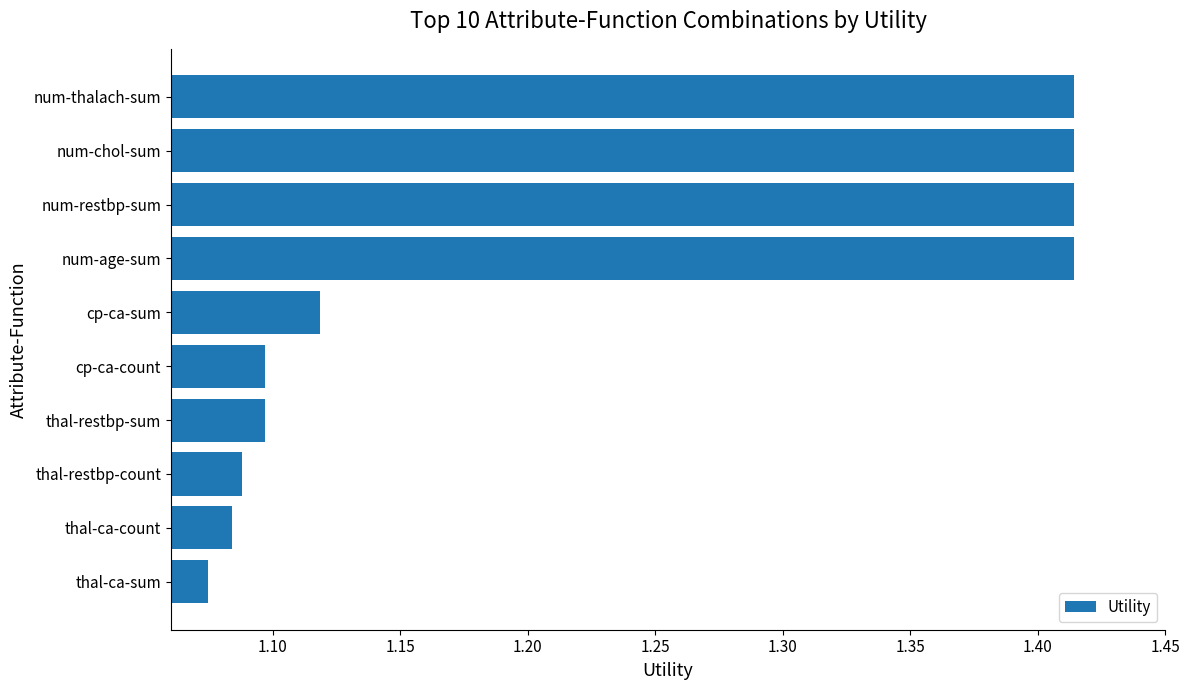

Count the values in the range 1 to 2.

10